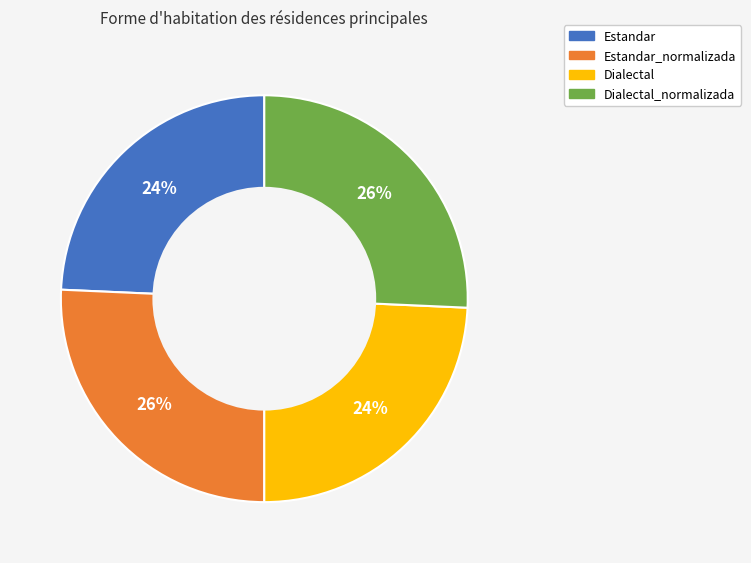

To the nearest percent, what is the average slice percentage?

25%